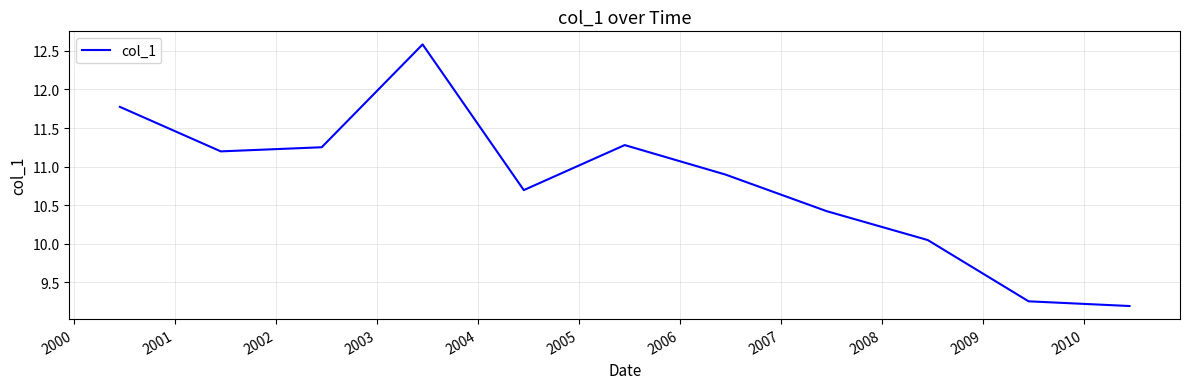

How many interior local peaks (higher than both neighbors) does the data have?

2